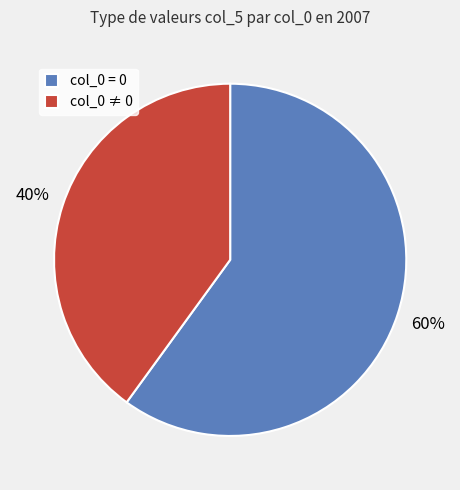

Between col_0 = 0 and col_0 ≠ 0, which is larger?

col_0 = 0